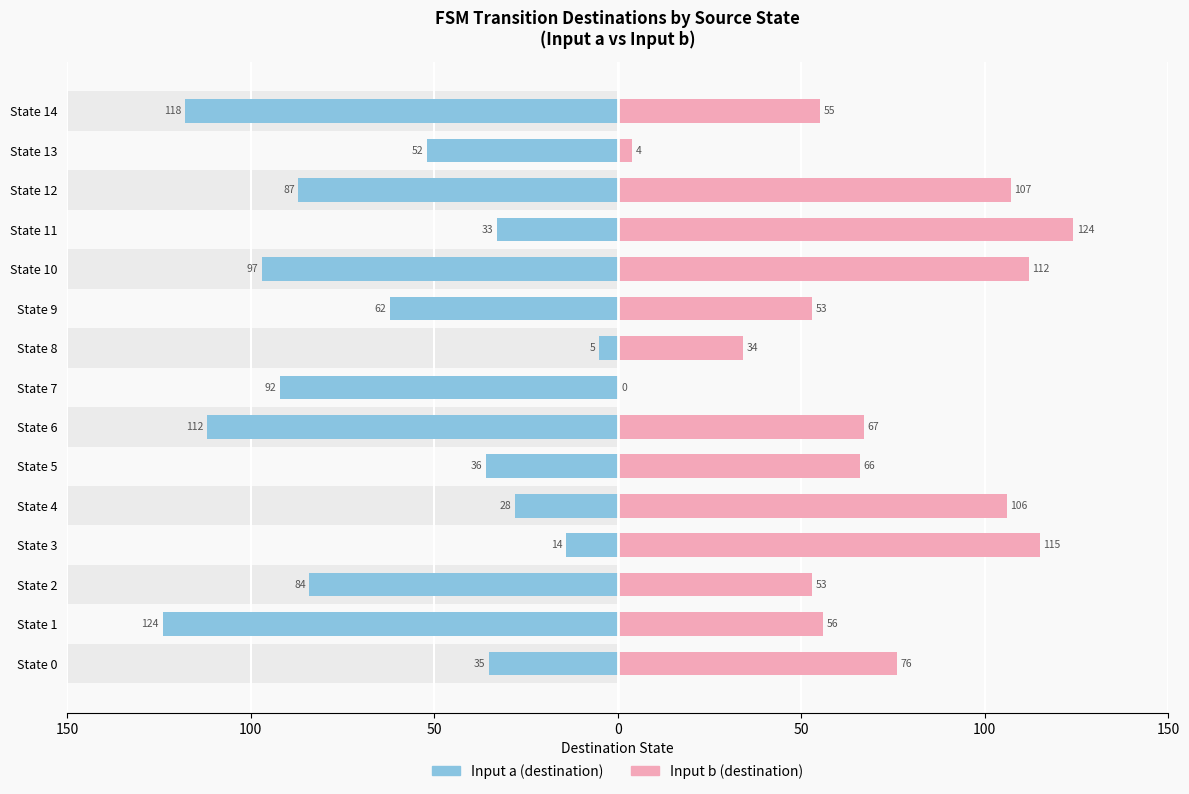

Is it true that Input b (destination) equals 107 at State 12?

True